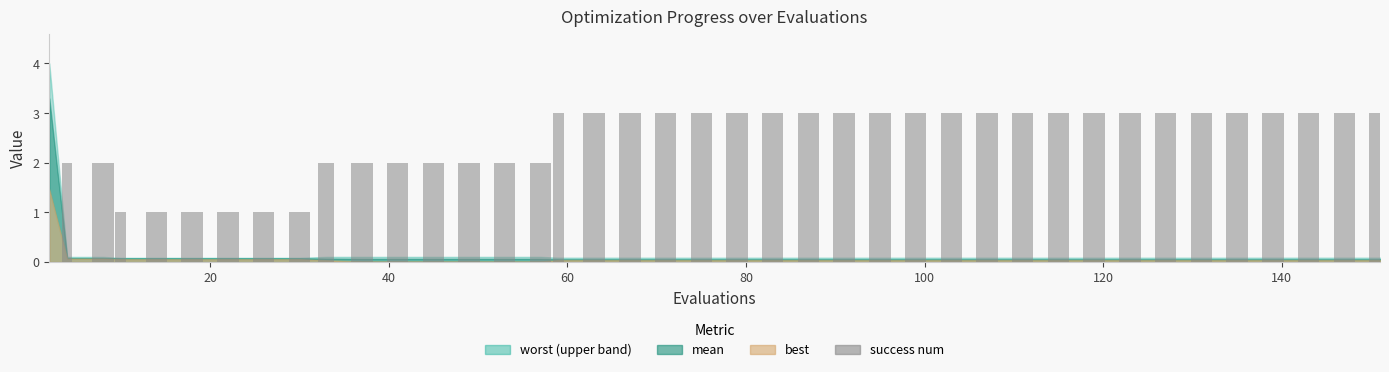

What is the sum of all values?

96